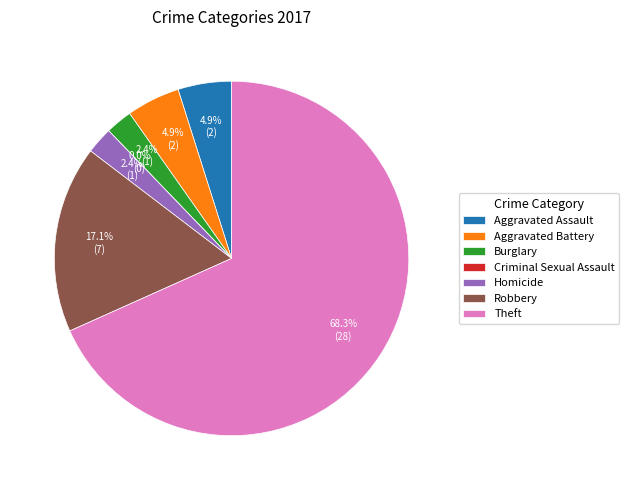

What is the ratio of the value at Theft to the value at Burglary?

28.0